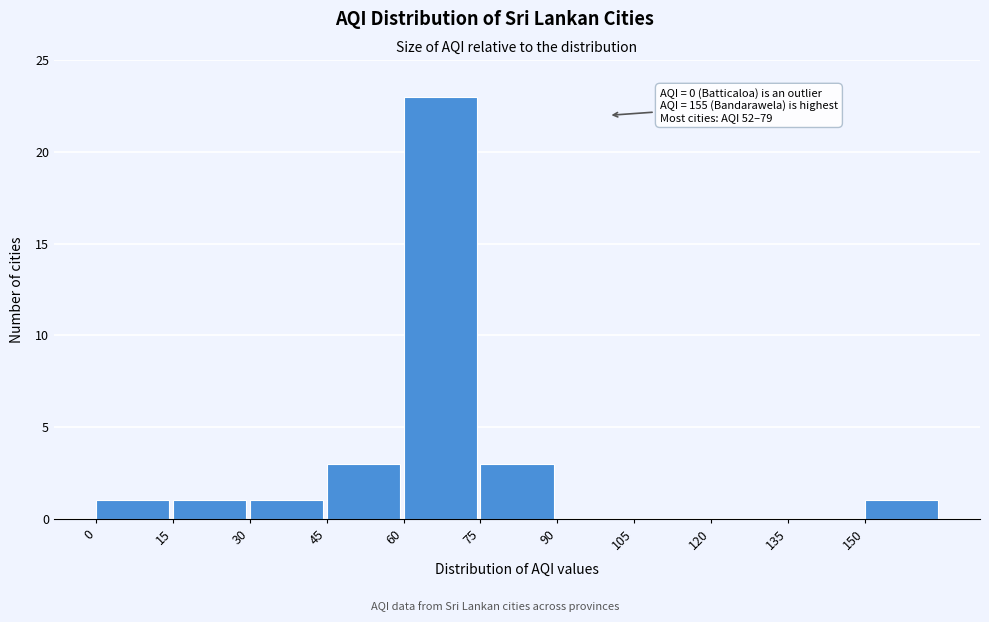

Over which range of the x-axis is the bar tallest?

60 to 75